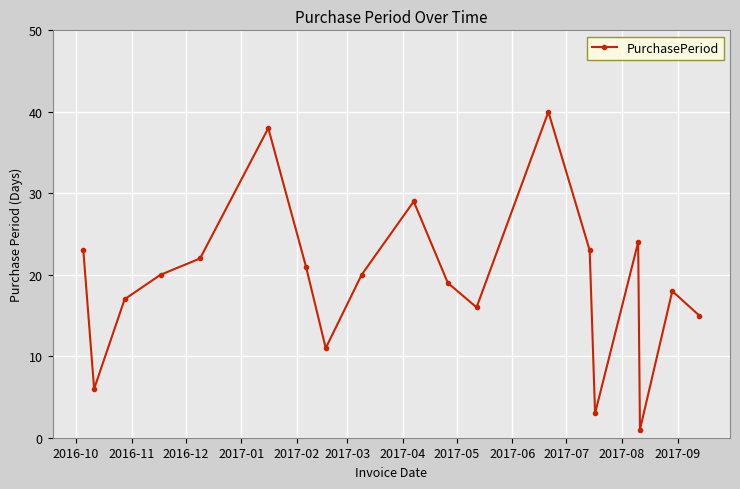

What is the value of the 5th point from the left?

22